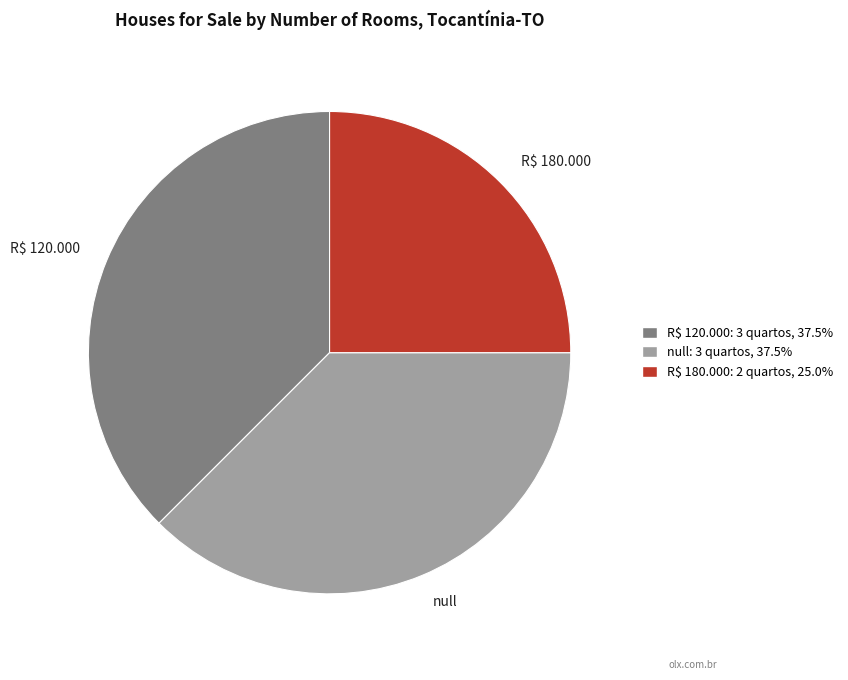

Do R$ 120.000 and null together represent more than half of the pie?

Yes